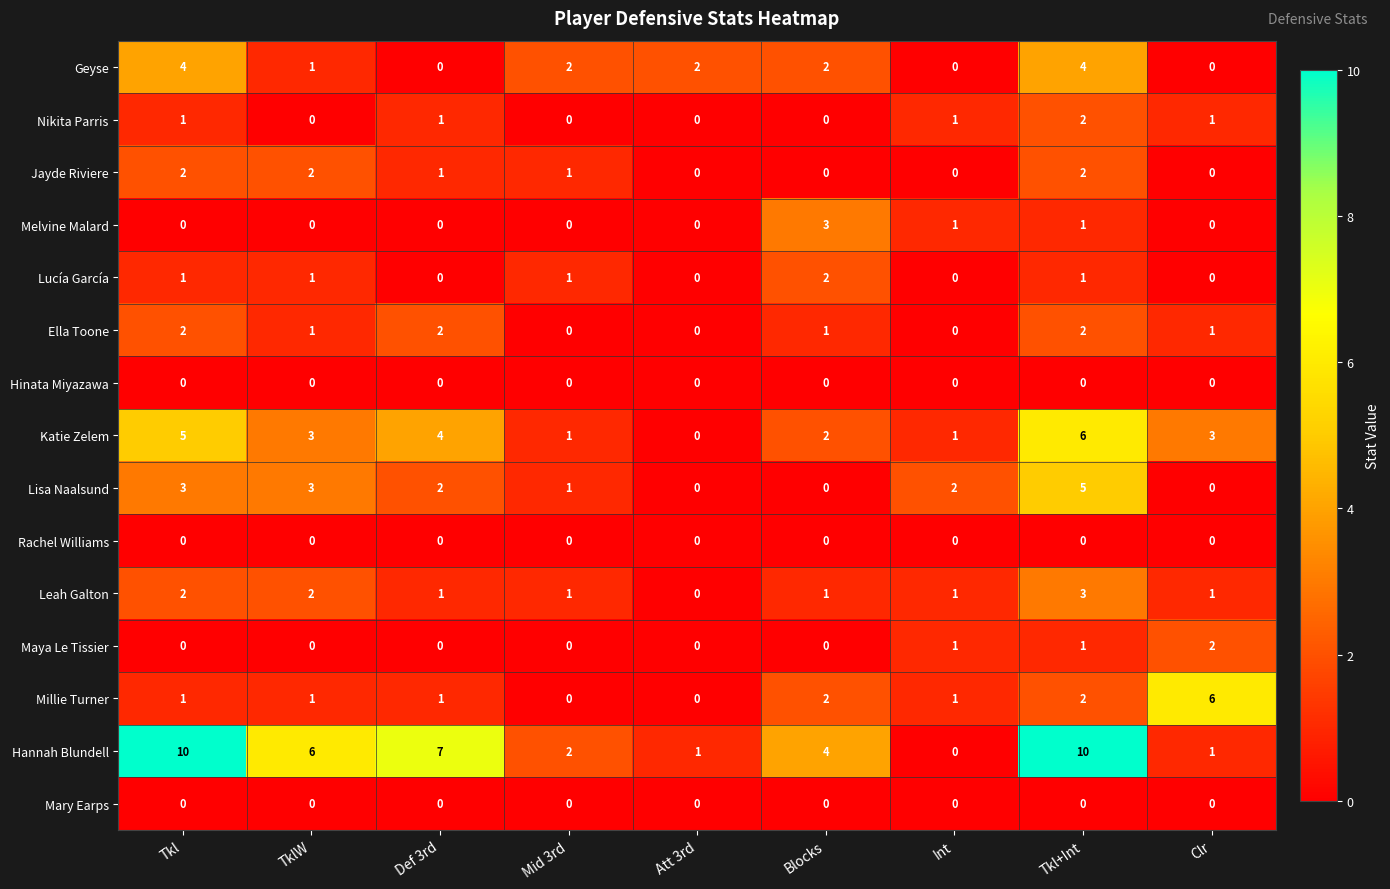

Which series has the largest range (max minus min)?

Hannah Blundell